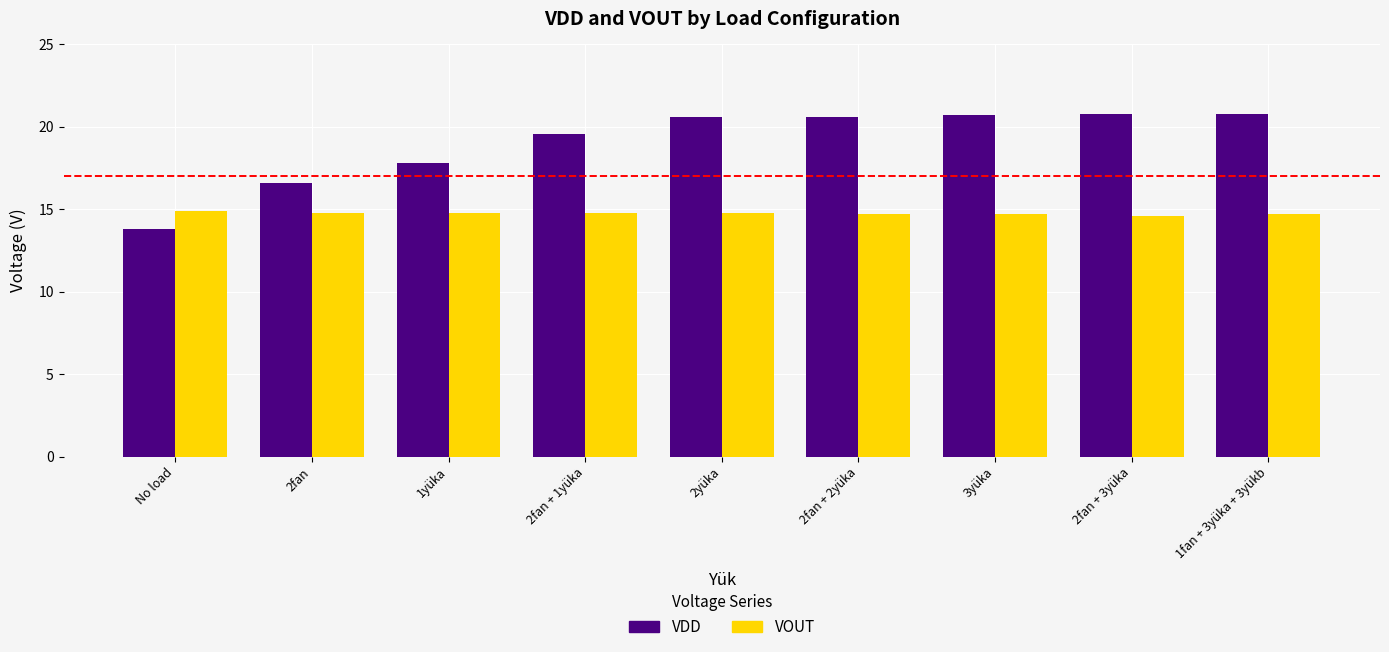

What is the average value of the VOUT series?

14.8